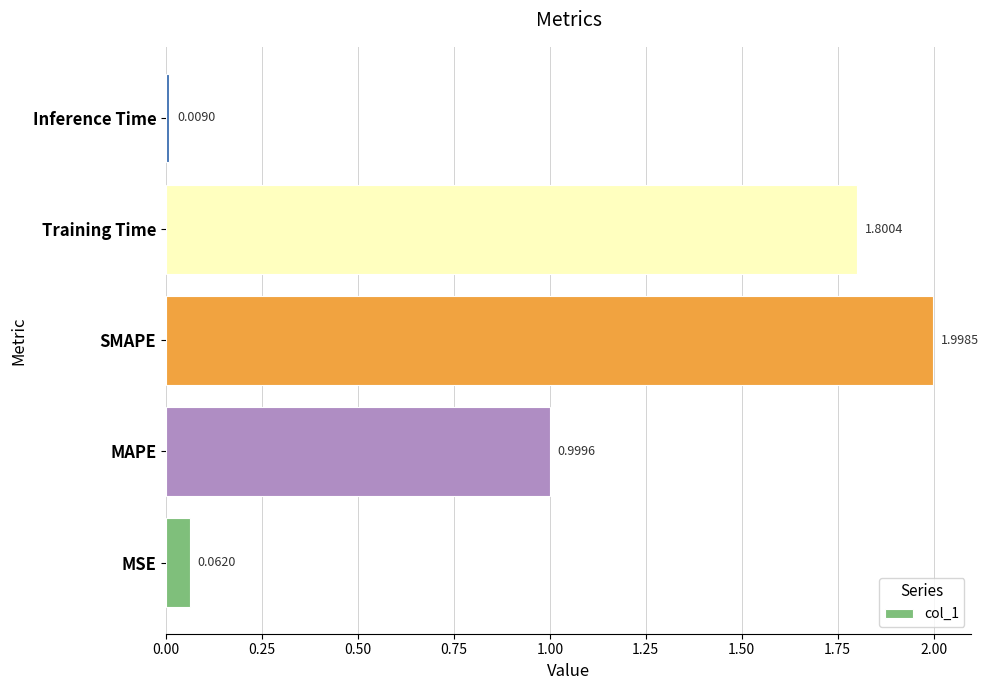

What is the difference between the maximum and minimum values?

2.0